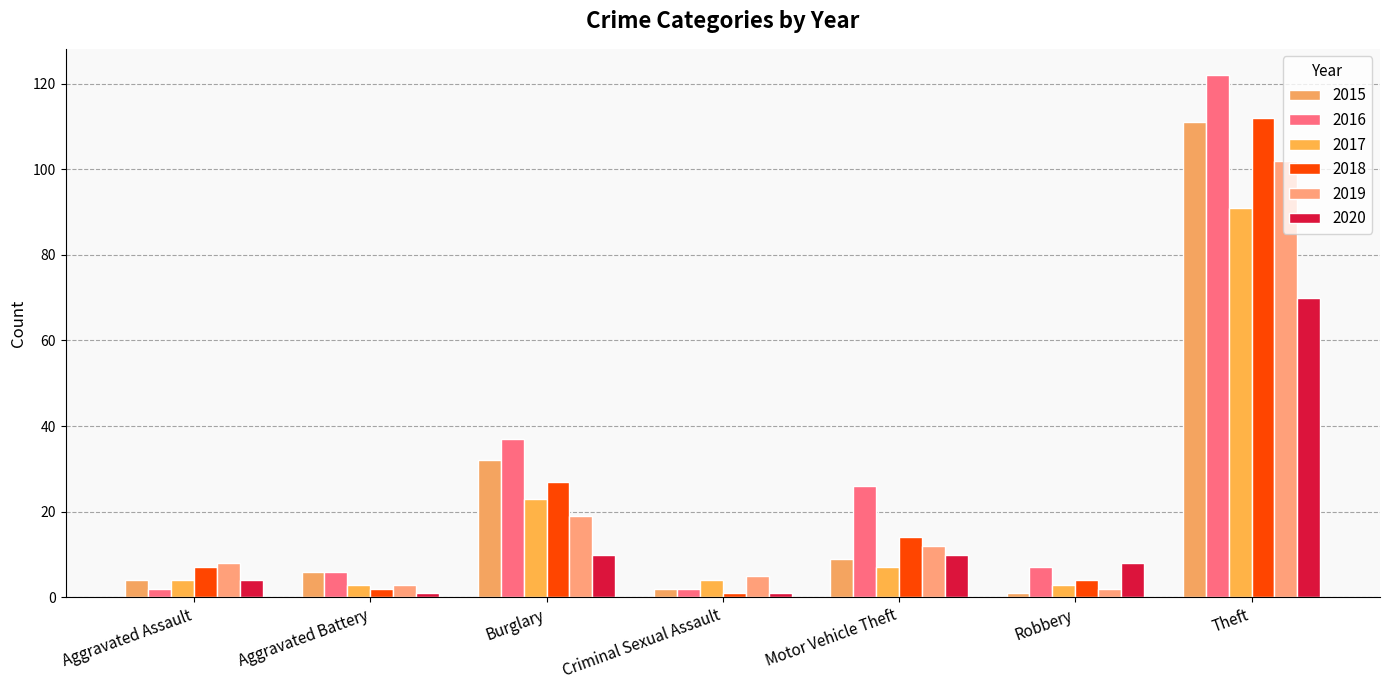

Which series has the largest total across all categories?

2016